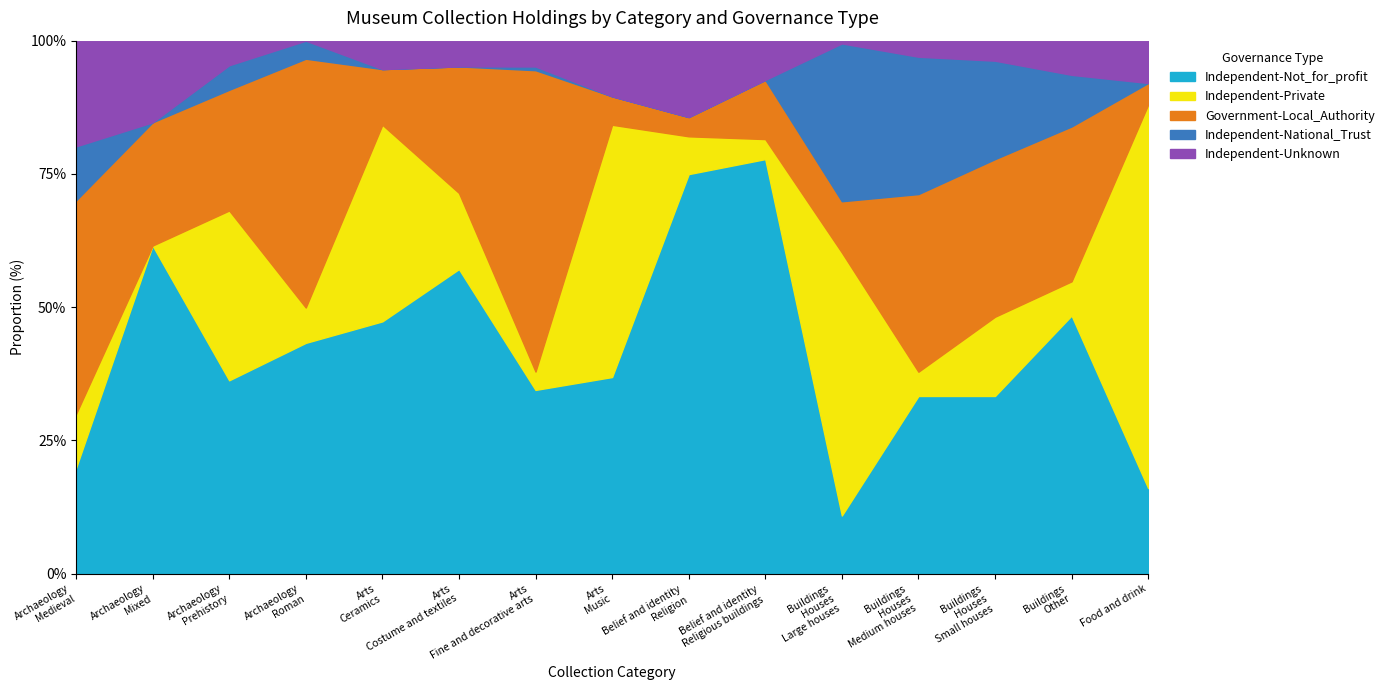

What is the maximum value for Independent-Not_for_profit?

77.8